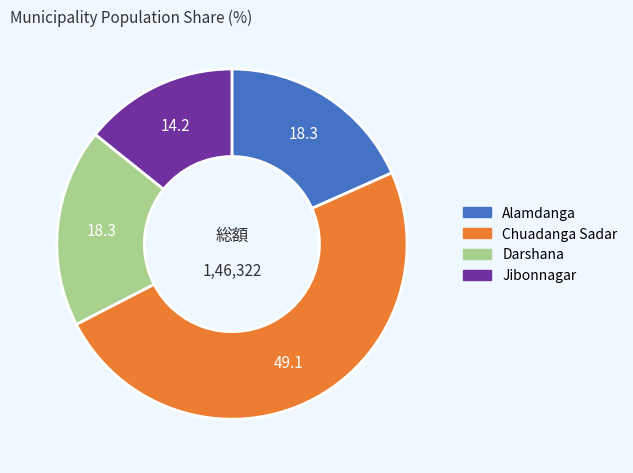

True or false: Alamdanga accounts for 6% of the total.

False